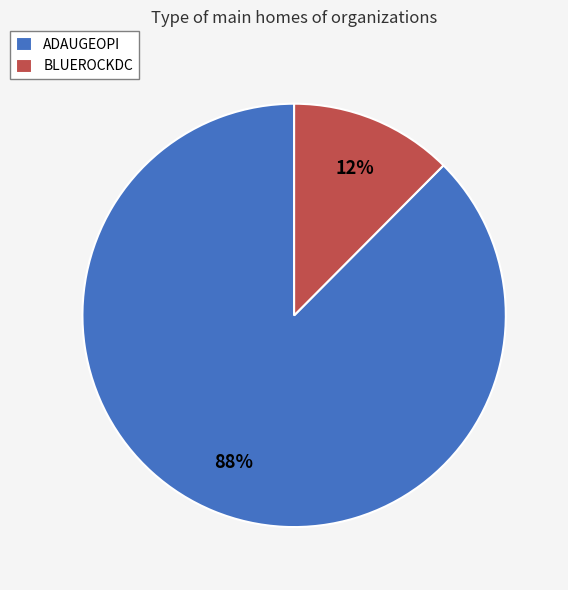

Is the sum of BLUEROCKDC and ADAUGEOPI greater than half?

Yes